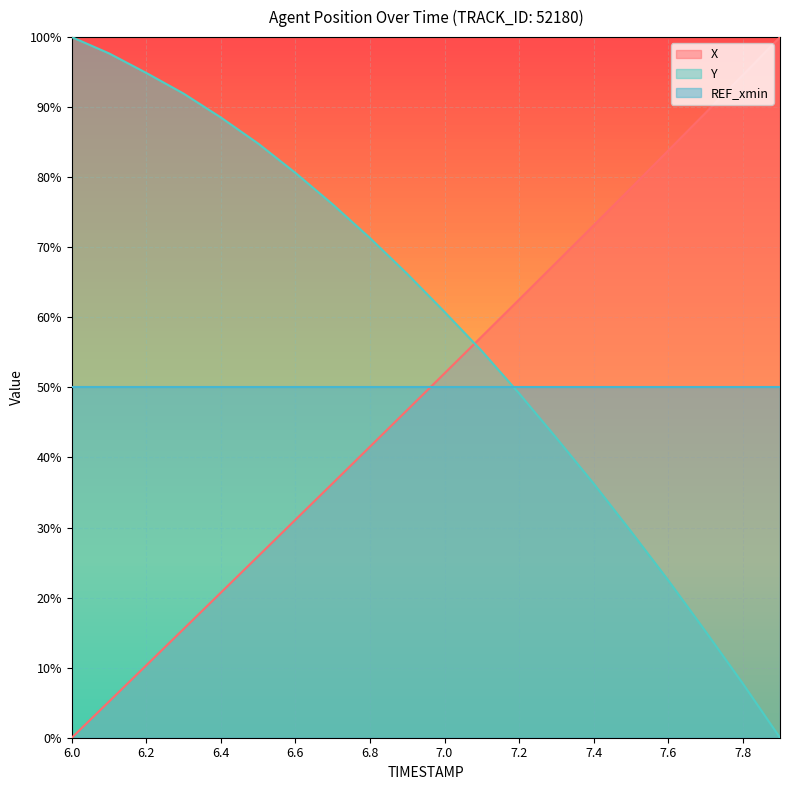

The Y series shows 0.9 at 6.3. True or false?

True